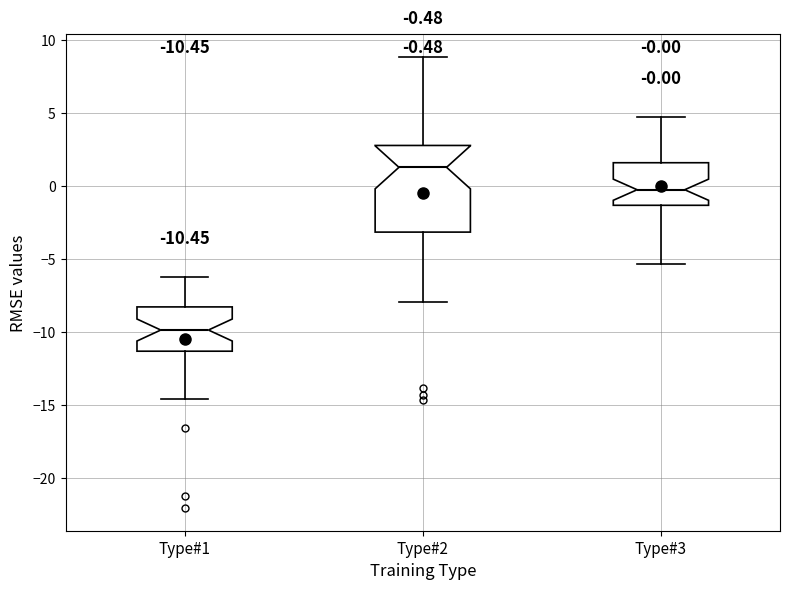

Comparing the boxes themselves (not the whiskers), which one is the tallest?

Type#2